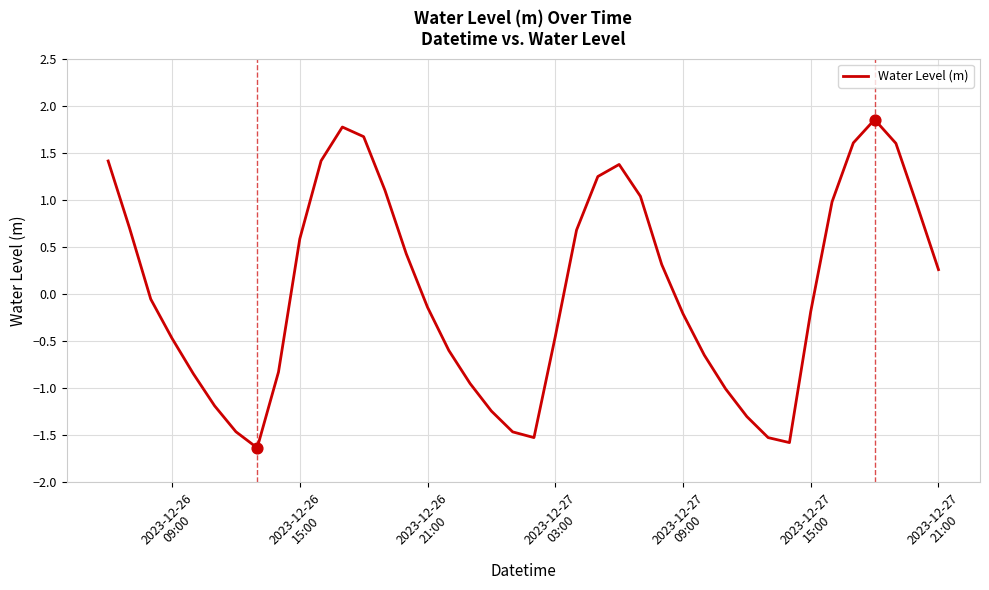

What is the minimum value shown in the chart?

-1.6